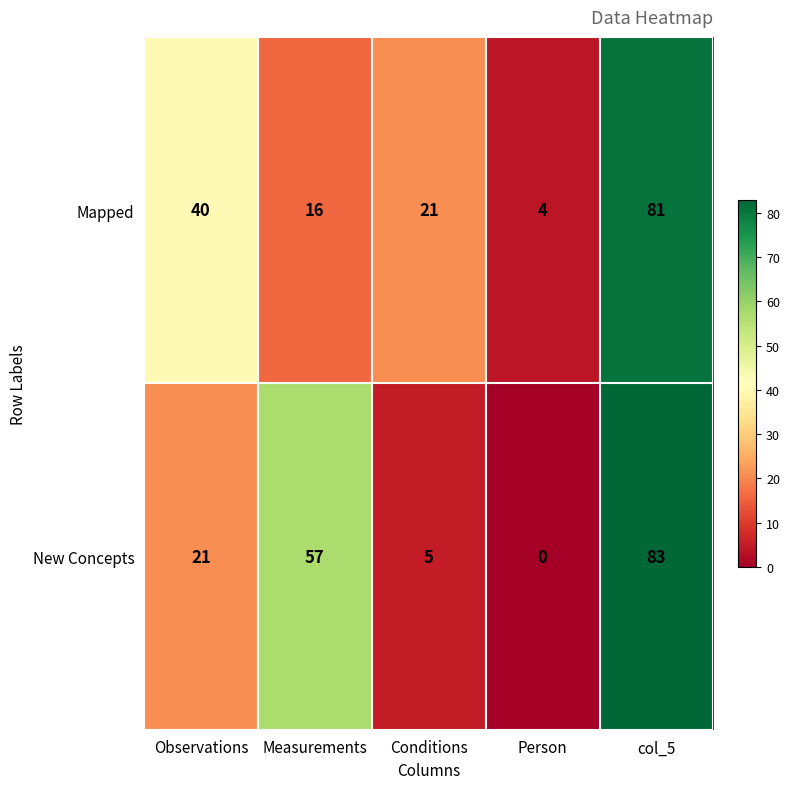

Which series has the widest spread of values?

New Concepts